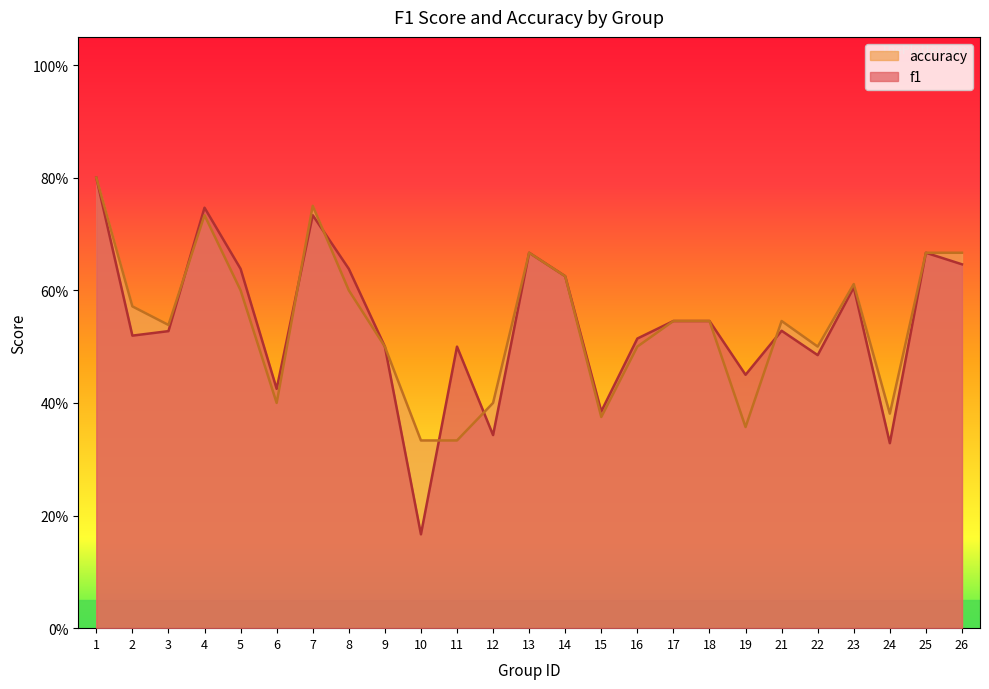

What is the value of the accuracy point at the 8th from the left?

0.6